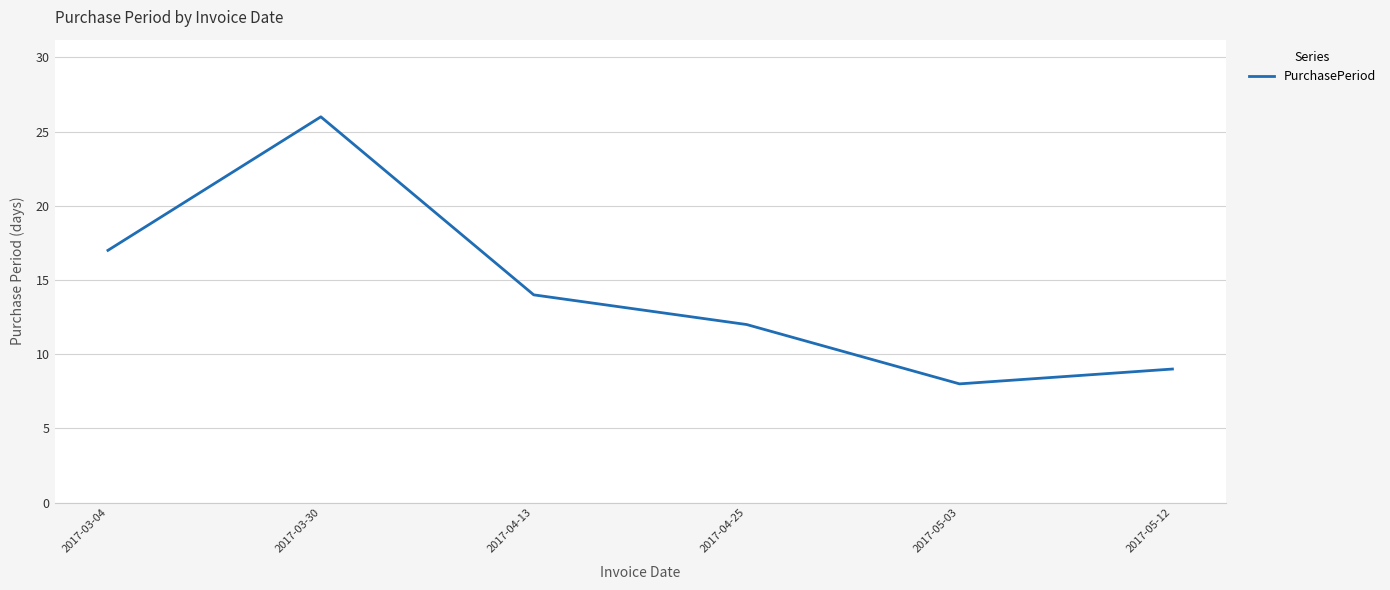

Where is the first local maximum?

2017-03-30